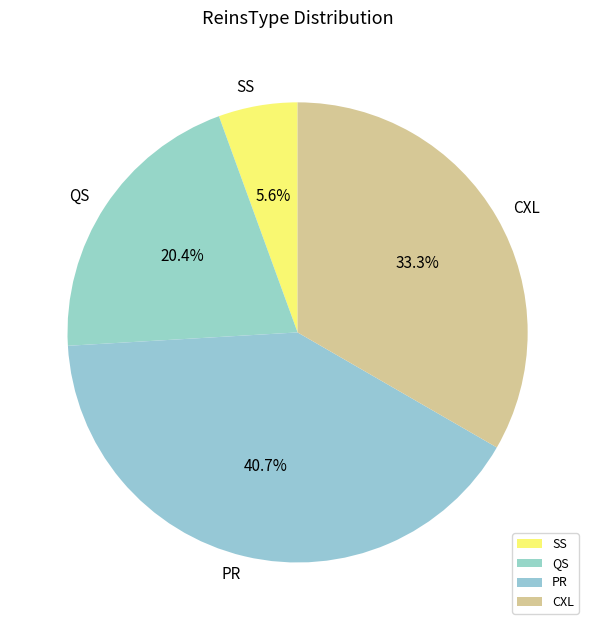

Rank the categories by value from highest to lowest.

PR, CXL, QS, SS